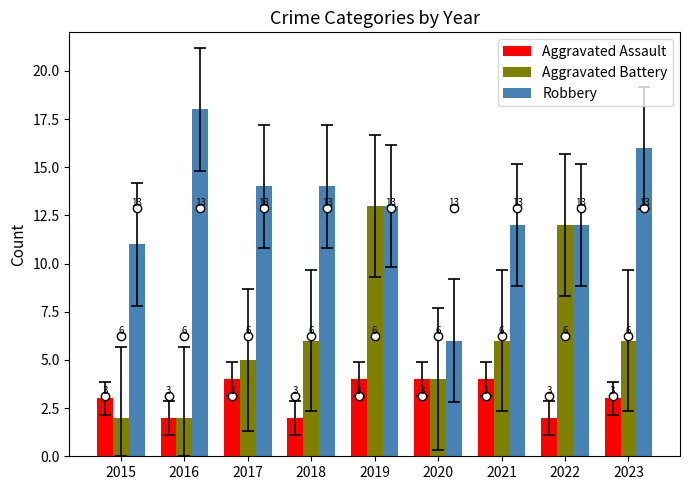

What is the sum of all Aggravated Assault values?

28